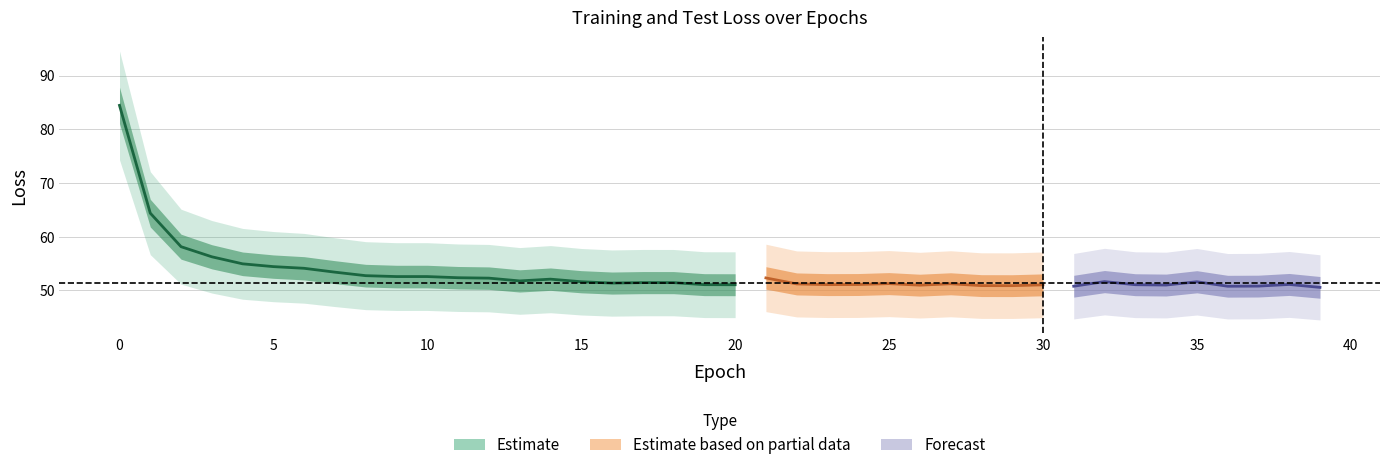

Where is train_loss nearest to the value 67?

1